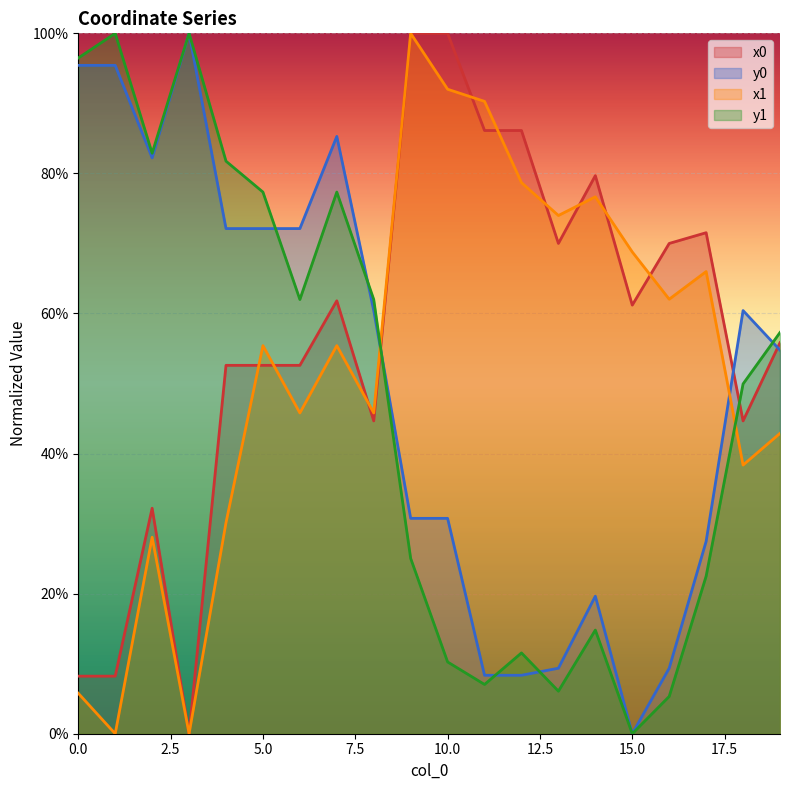

True or false: x1 has more than 0 points higher than both neighbors.

True